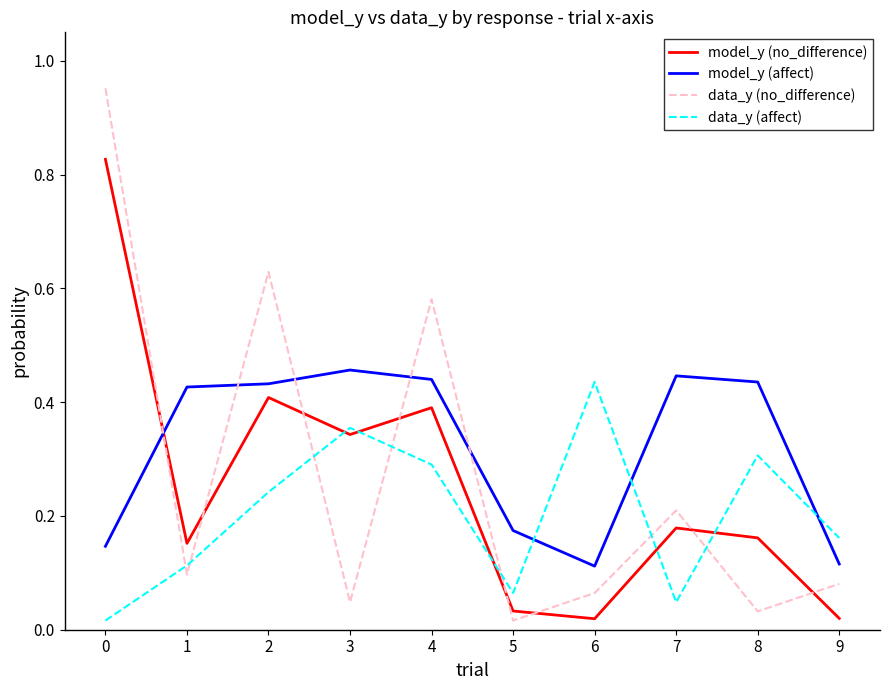

Which series ends up on top after the final intersection of model_y (affect) and data_y (no_difference)?

model_y (affect)